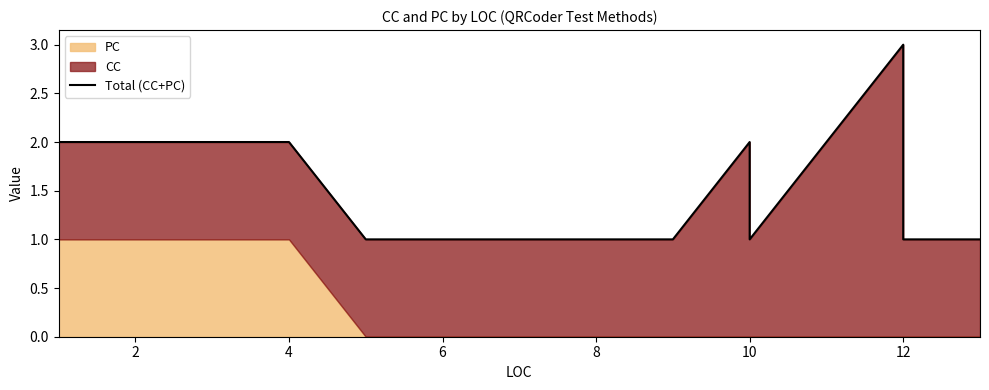

What is the difference between the maximum and minimum values?

2